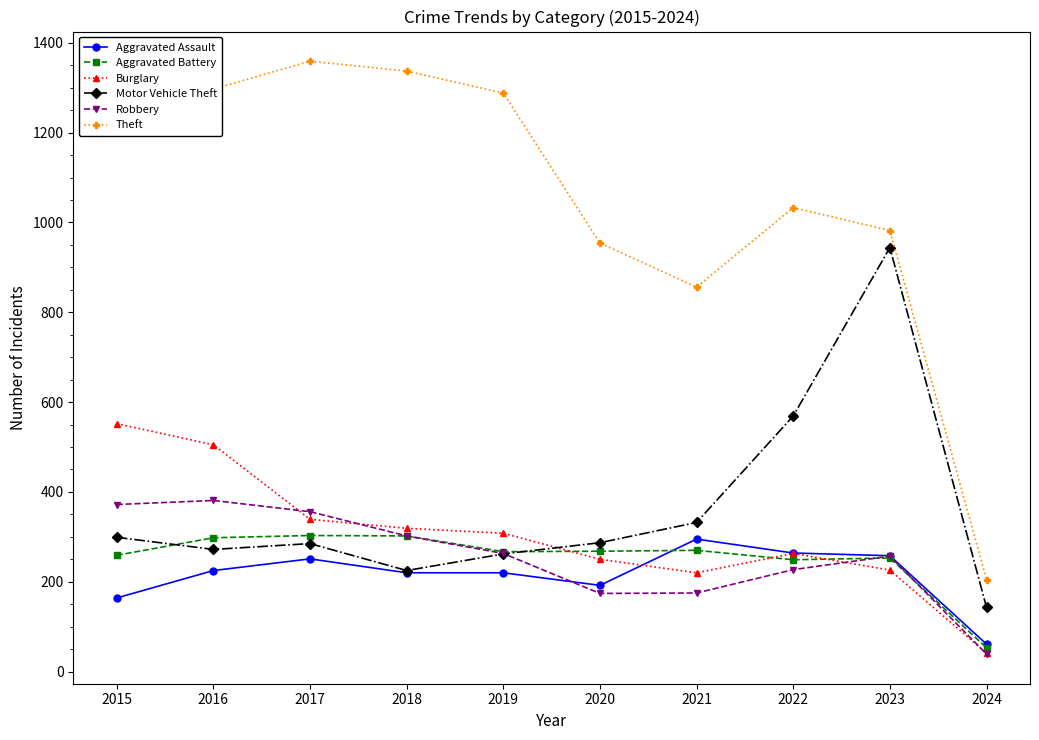

Is it true that Aggravated Assault equals 435 at 2017?

False